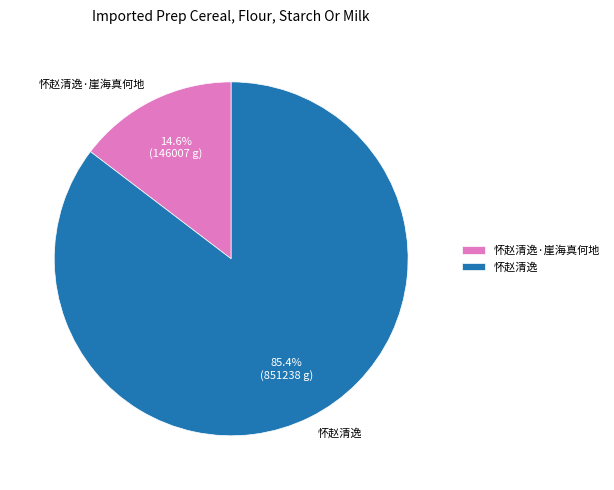

To the nearest percent, what is the difference between the 怀赵清逸 and 怀赵清逸·崖海真何地 slice percentages?

71%